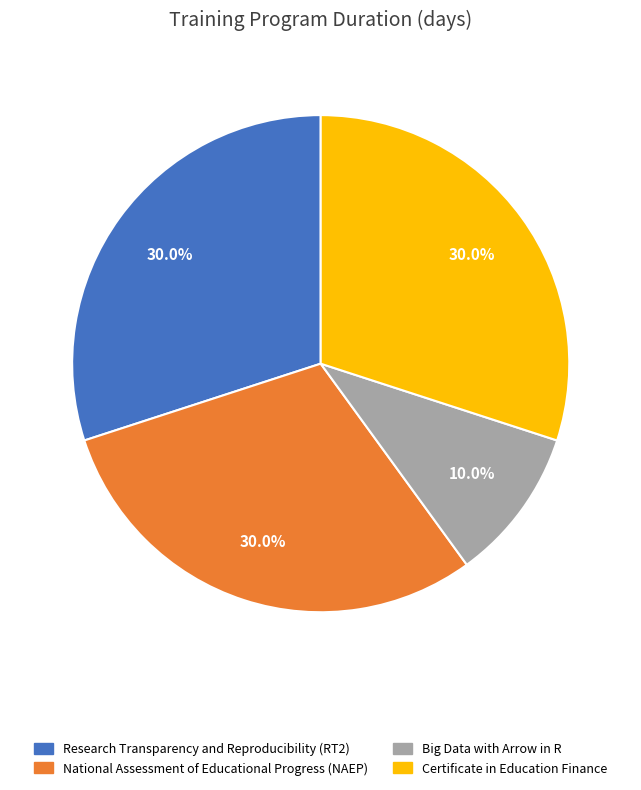

Which has a higher value, National Assessment of Educational Progress (NAEP) or Big Data with Arrow in R?

National Assessment of Educational Progress (NAEP)